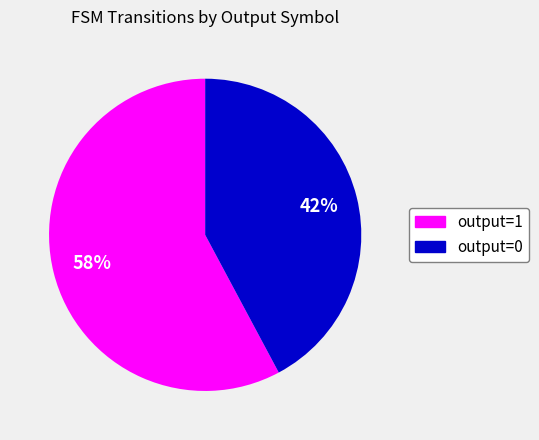

To the nearest percent, what is the combined percentage of output=1 and output=0?

100%